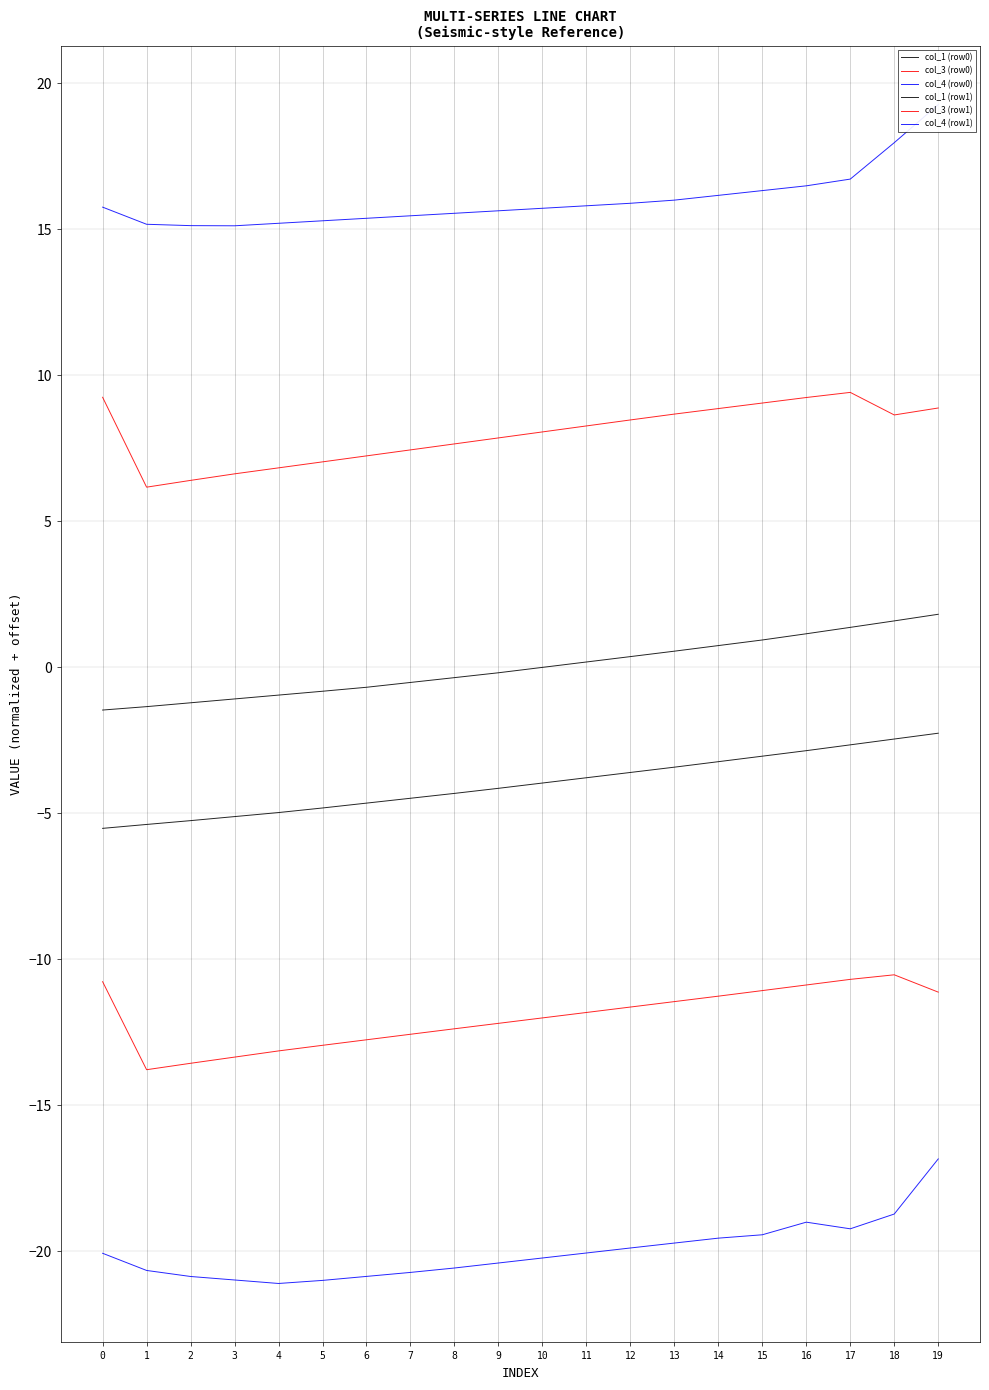

Does the chart have visible grid lines?

Yes